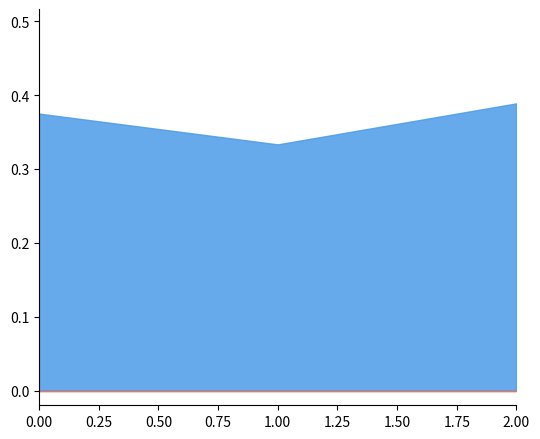

Between 0 and 0, which series saw the biggest shift?

[Q][A] Acc PM